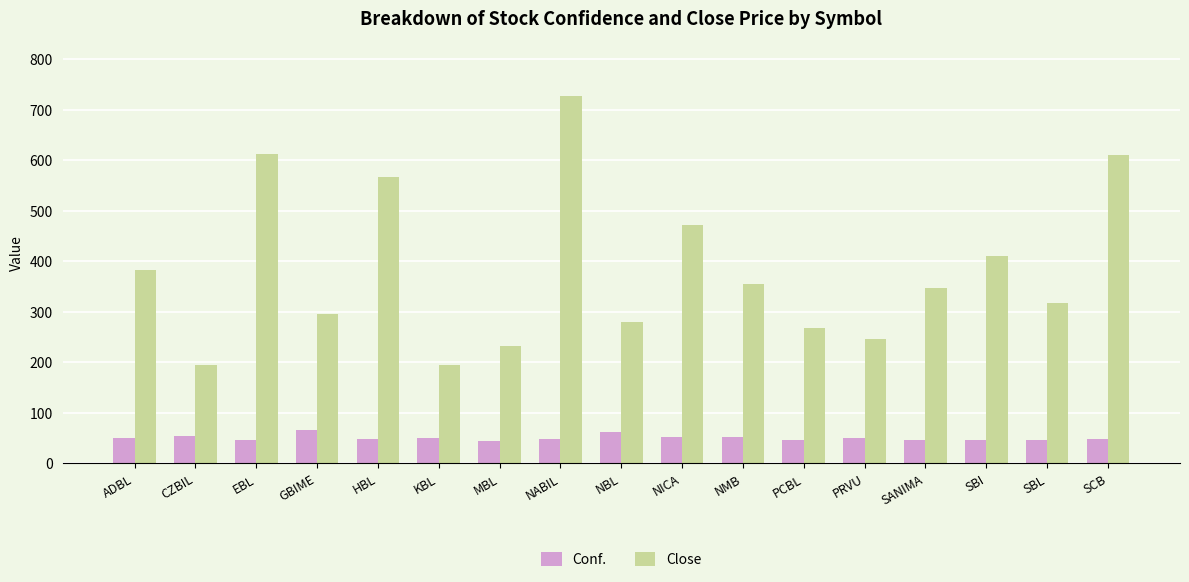

Which label corresponds to the largest value in the chart?

NABIL